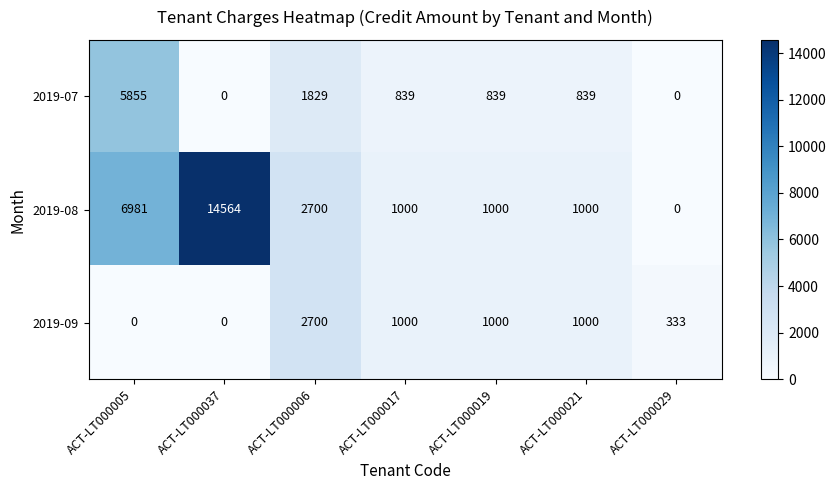

What is the sum of the 2019-07 values at ACT-LT000019 and ACT-LT000005?

6694